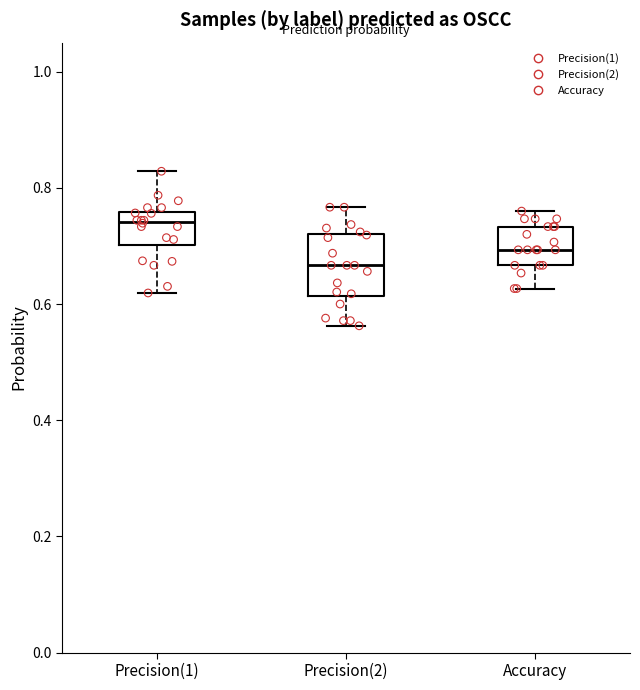

Where is the lower edge of the box for Accuracy on the y-axis? The values are not printed on the chart, so give them approximately, as read against the axis.

0.66